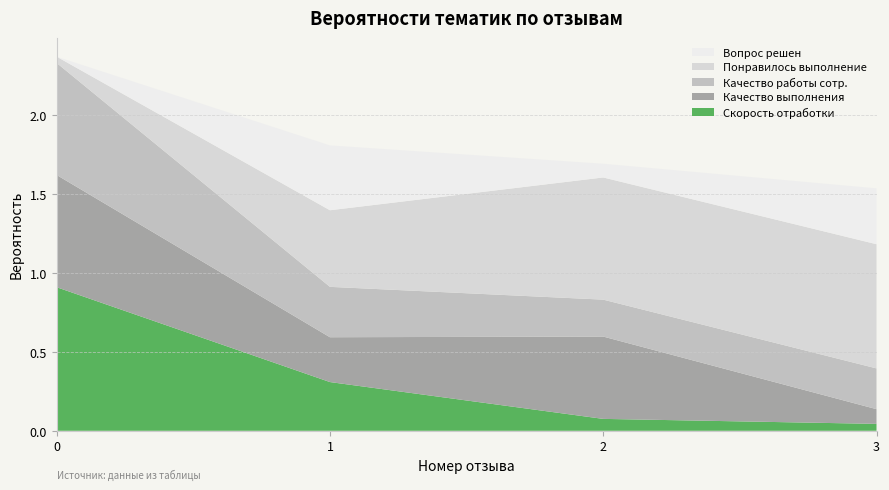

Reading left to right, extract all data points from this chart.

Вероятность_Нравится скорость отработки заявок: 0.9	0.3	0.1	0.0
Вероятность_Нравится качество выполнения заявки: 0.7	0.3	0.5	0.1
Вероятность_Нравится качество работы сотрудников: 0.7	0.3	0.2	0.3
Вероятность_Понравилось выполнение заявки: 0.0	0.5	0.8	0.8
Вероятность_Вопрос решен: 0.0	0.4	0.1	0.4